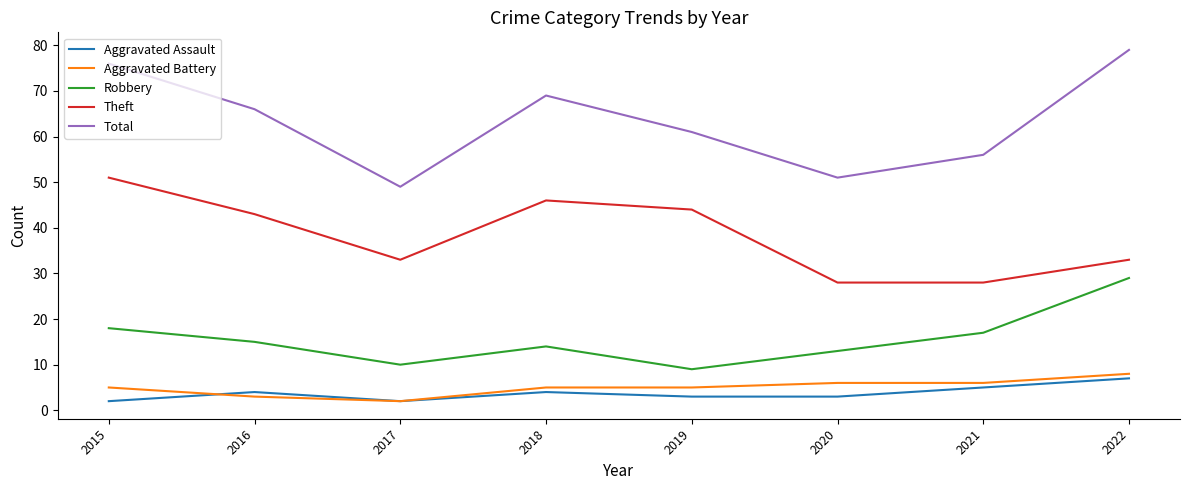

Is this an area chart (filled region under the line)?

No